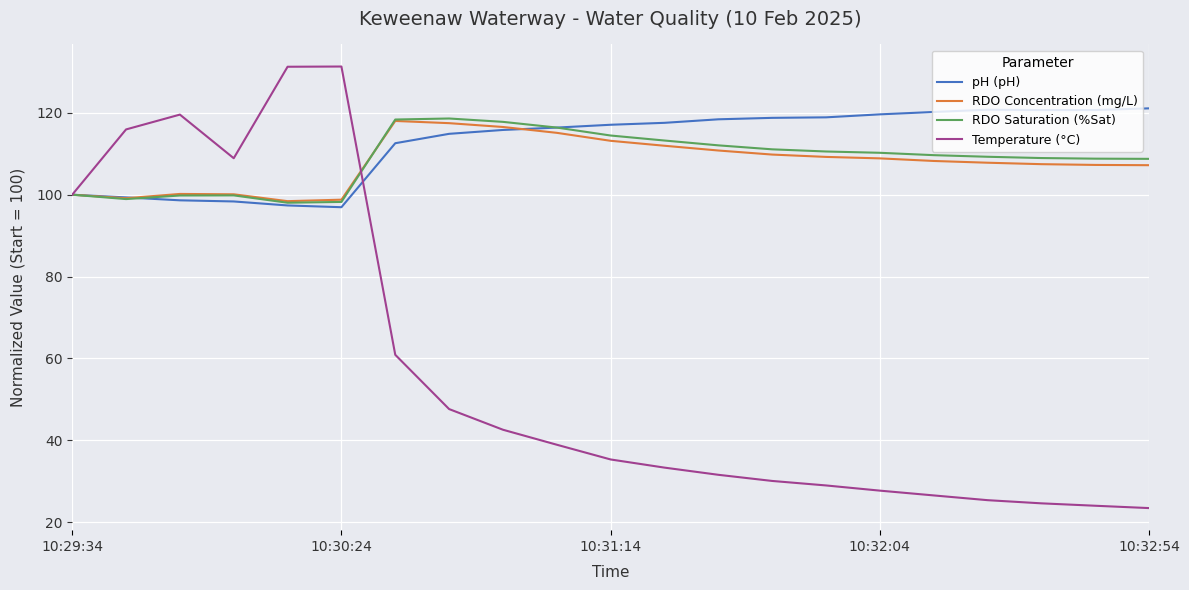

Which series has the widest spread of values?

Temperature (°C)